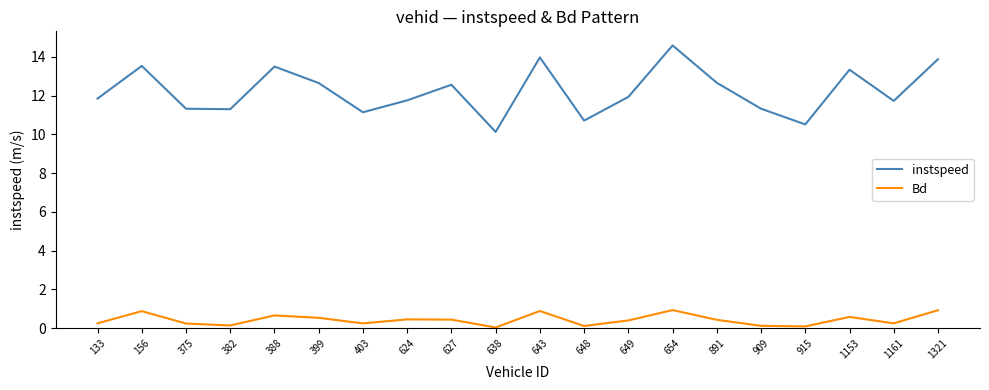

True or false: instspeed and Bd intersect in this chart.

False